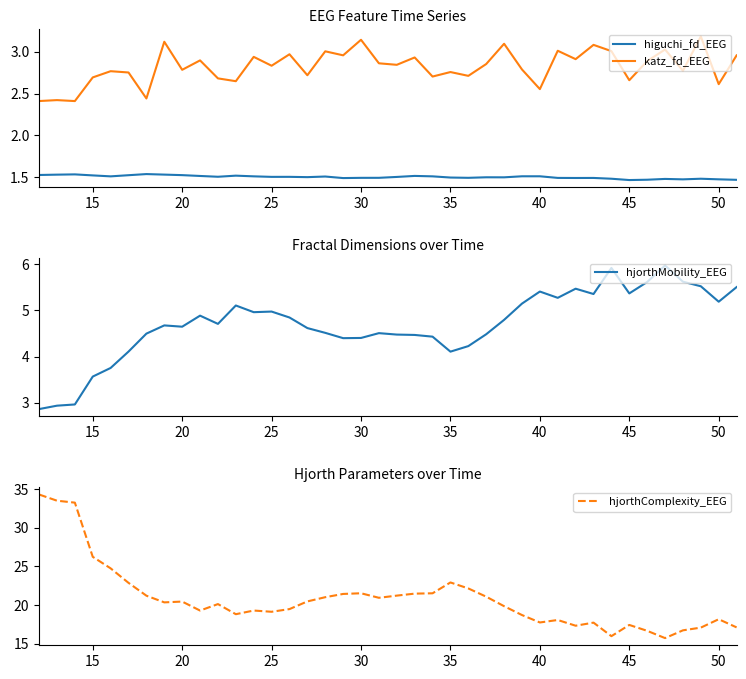

The value of katz_fd_EEG at 15 is 2.7. True or false?

True